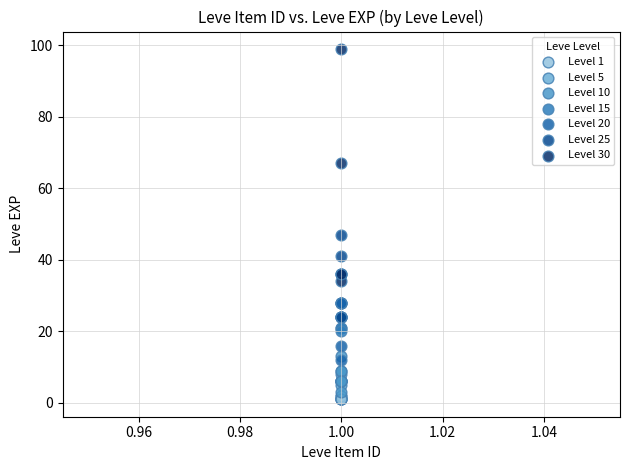

Which series has the largest Y range (max minus min)?

Level 30